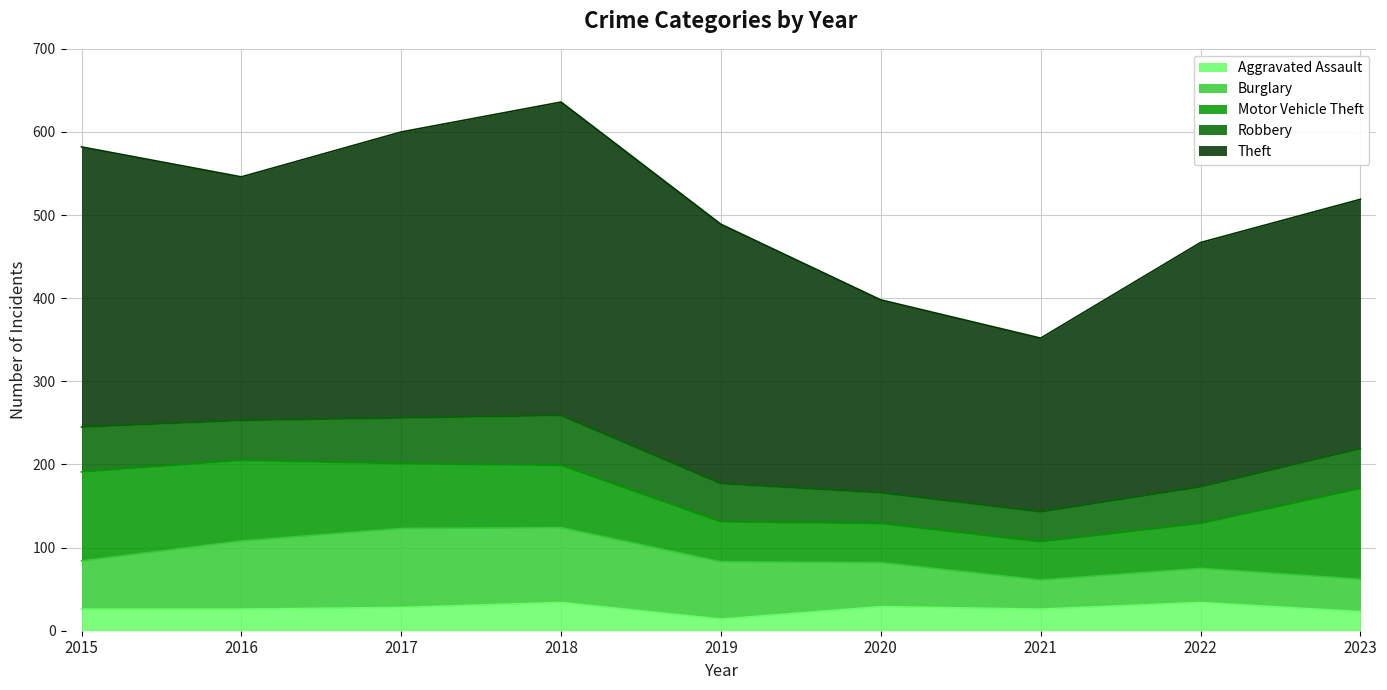

True or false: Aggravated Assault and Motor Vehicle Theft cross at least once.

False